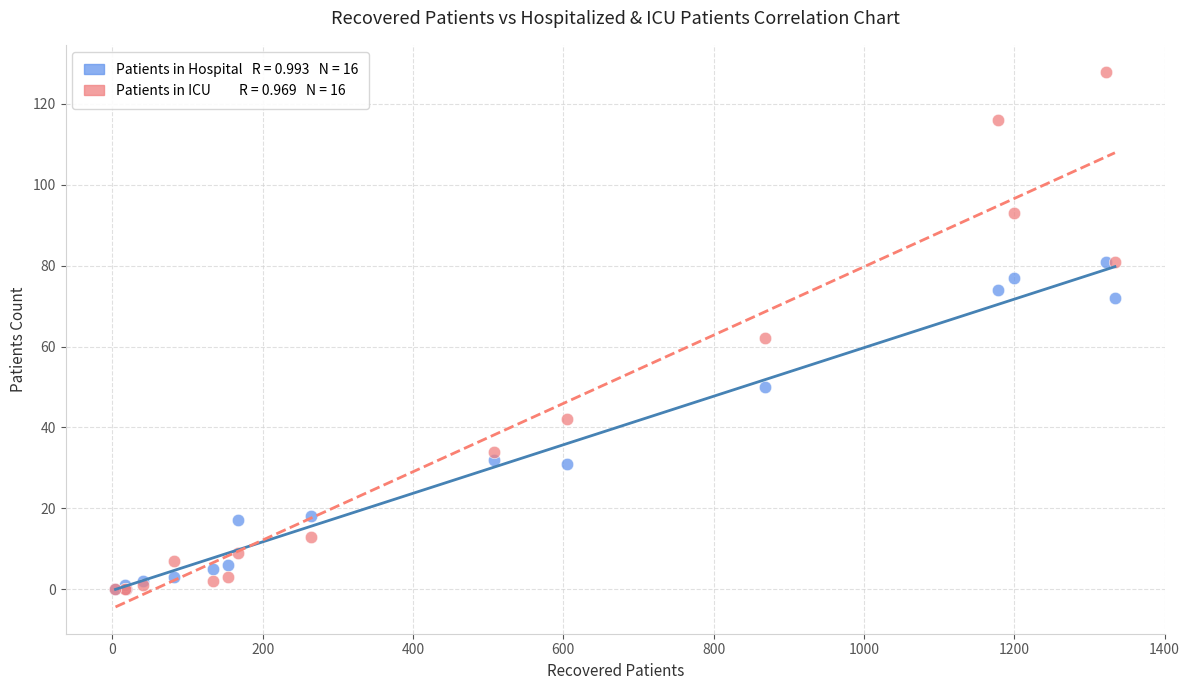

Across all series, what Y value is closest to 64?

62